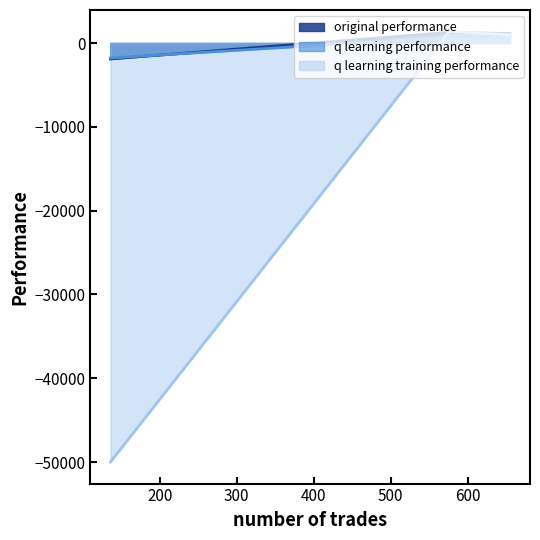

How many data points in q learning performance are less than 671?

1